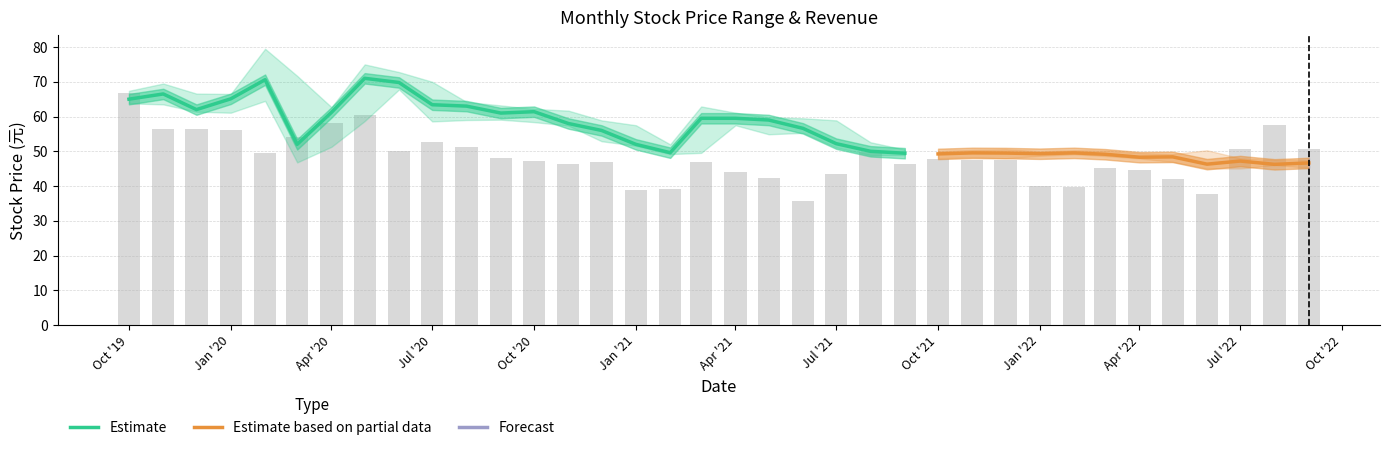

What is the sum of all 收盤 values?

2013.2